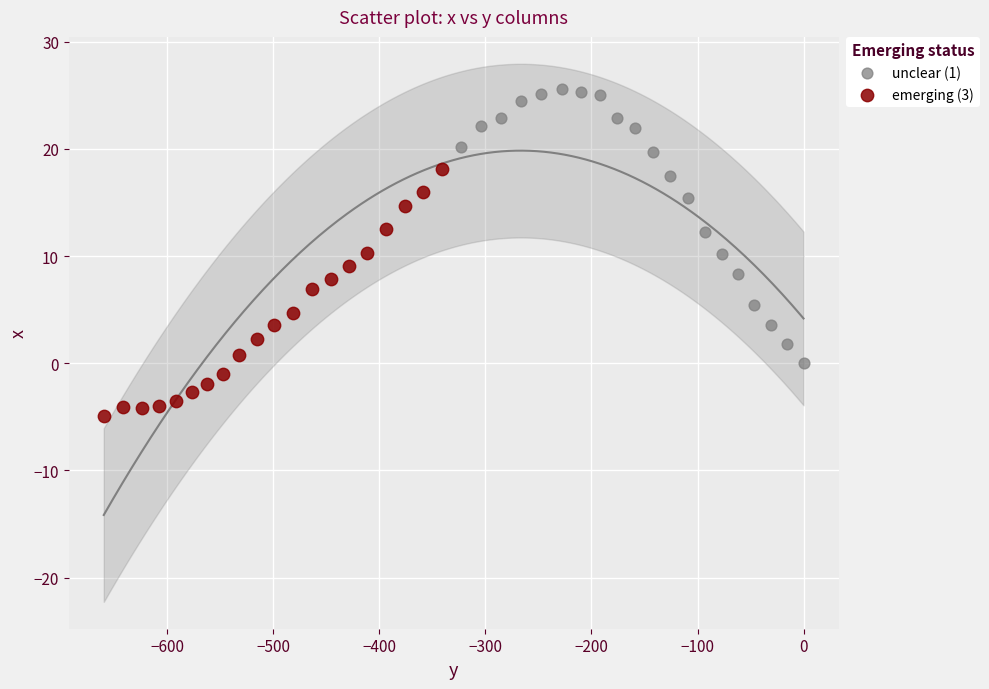

Which series reaches the maximum Y coordinate?

unclear (1)